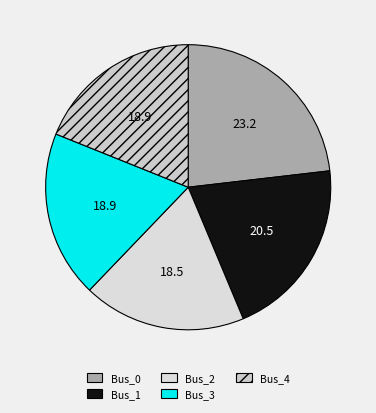

Is it true that Bus_1 is 21% of the pie?

True